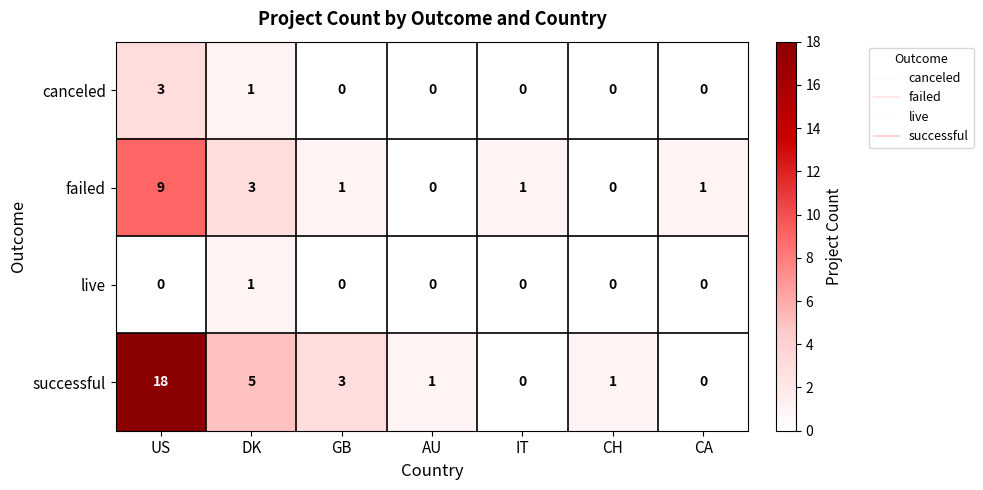

Rank the series by their maximum value, from lowest to highest.

live, canceled, failed, successful